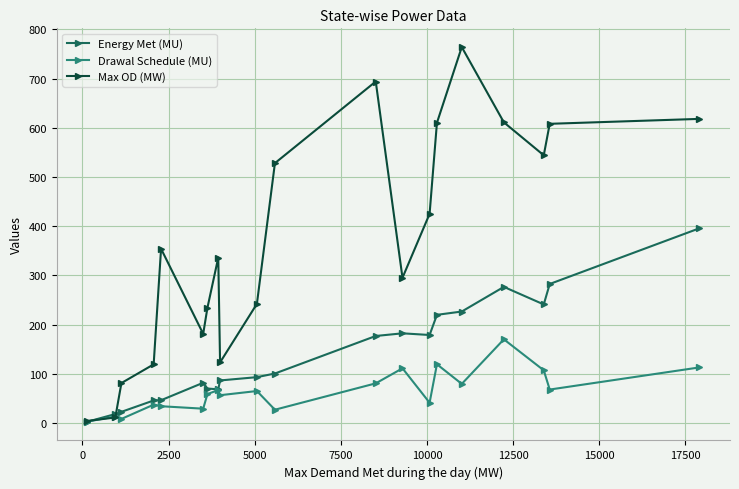

How many distinct data groups are displayed?

3